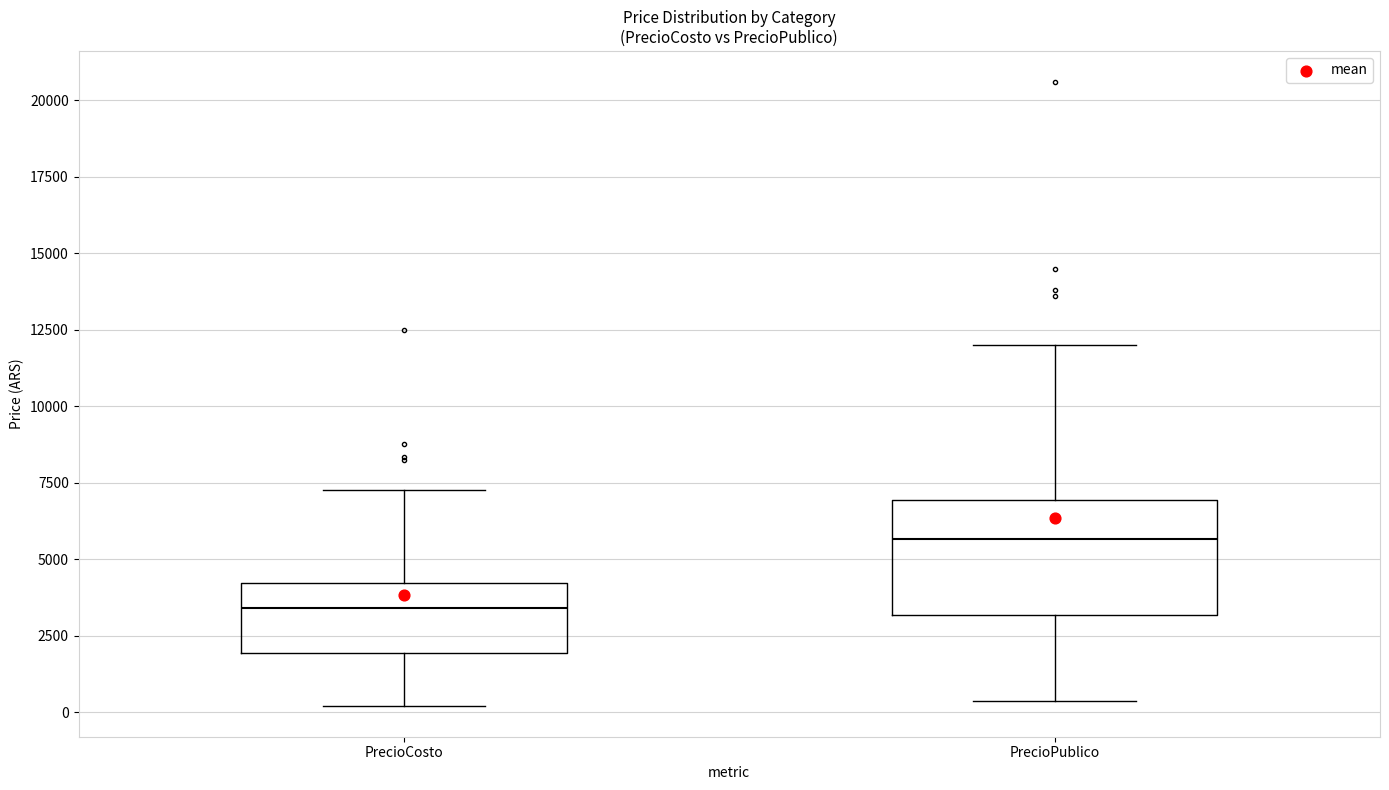

Which box has the highest median line?

PrecioPublico